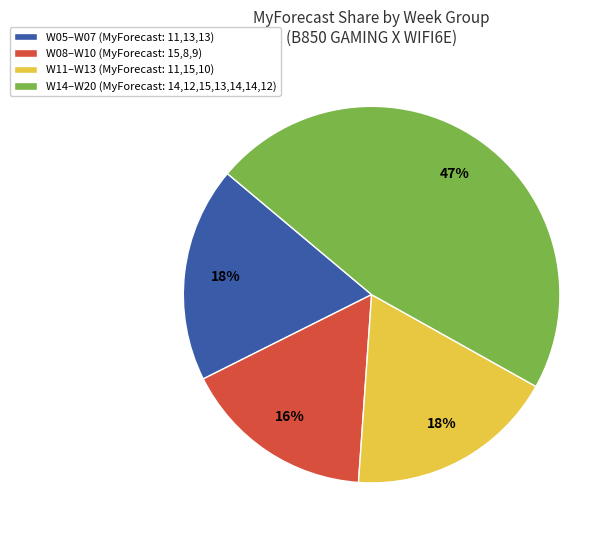

Combined, do W05–W07 (MyForecast: 11,13,13) and W08–W10 (MyForecast: 15,8,9) account for over 50%?

No